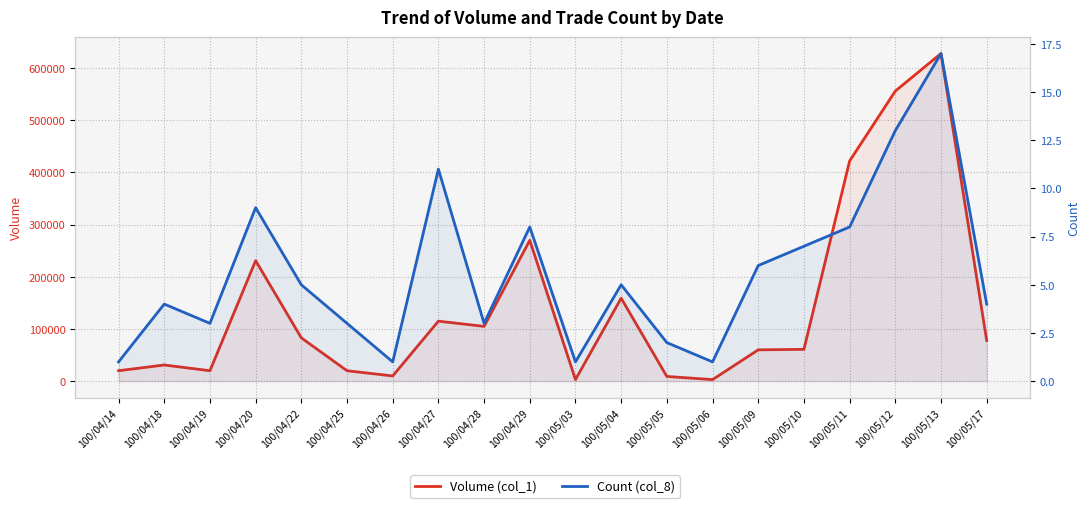

How many lines are shown in the chart?

2